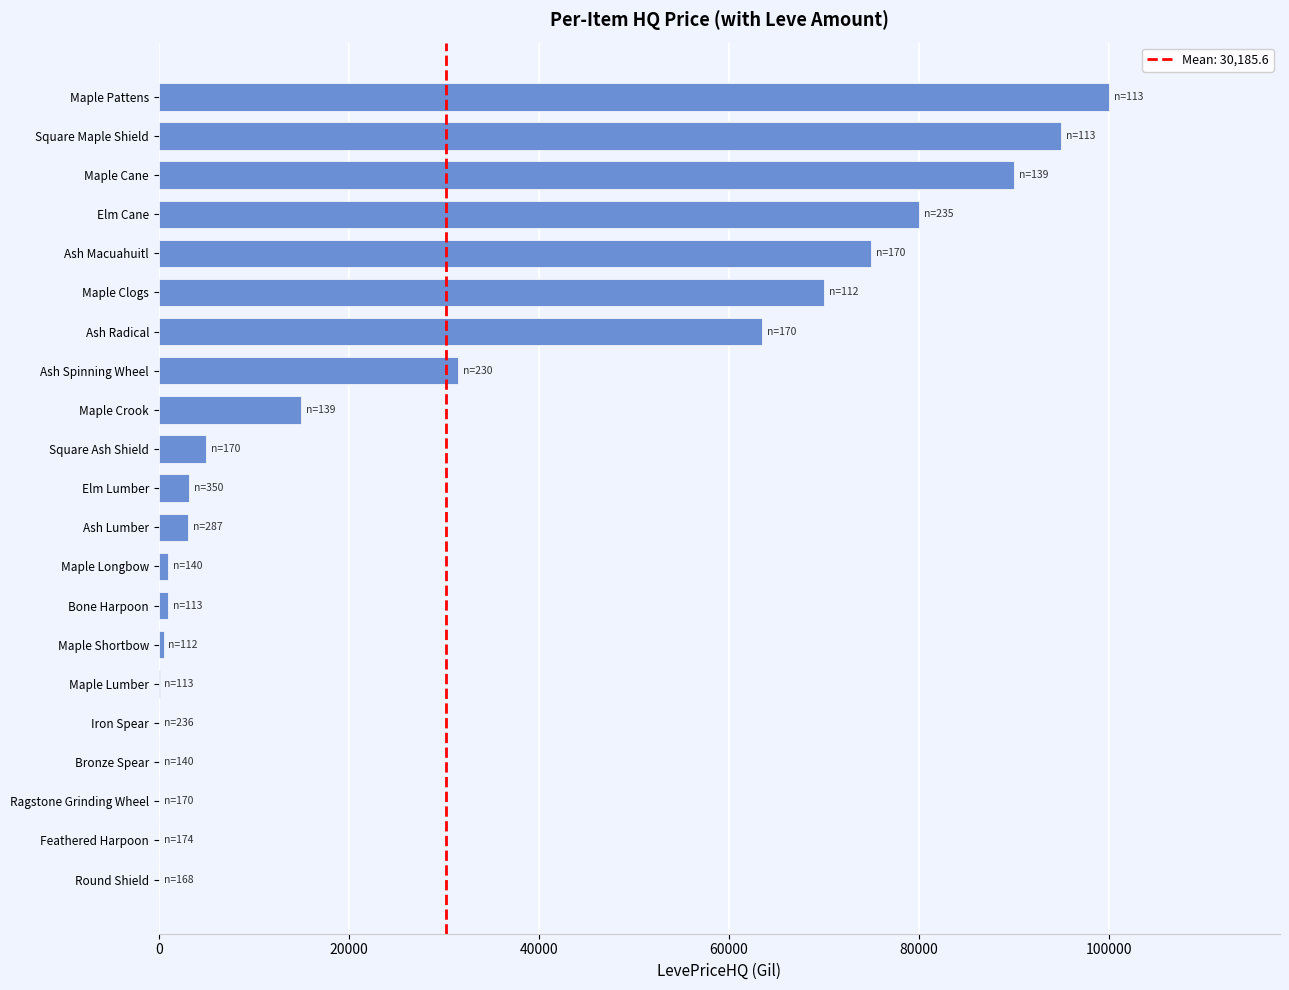

How many distinct data groups are displayed?

1